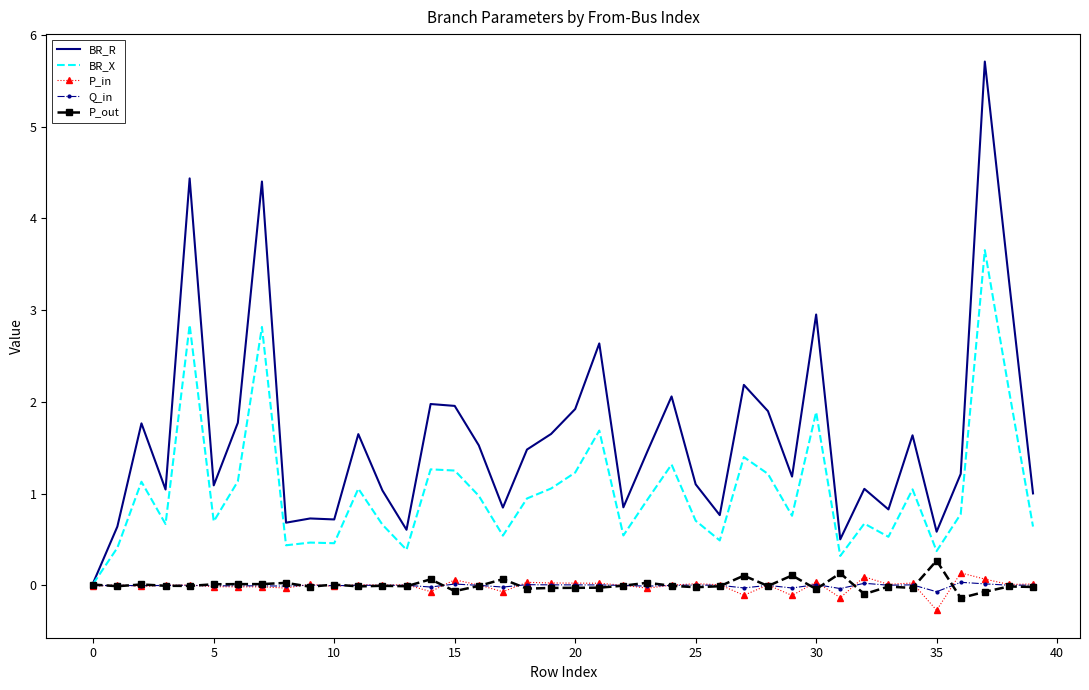

Which series has the widest spread of values?

BR_R